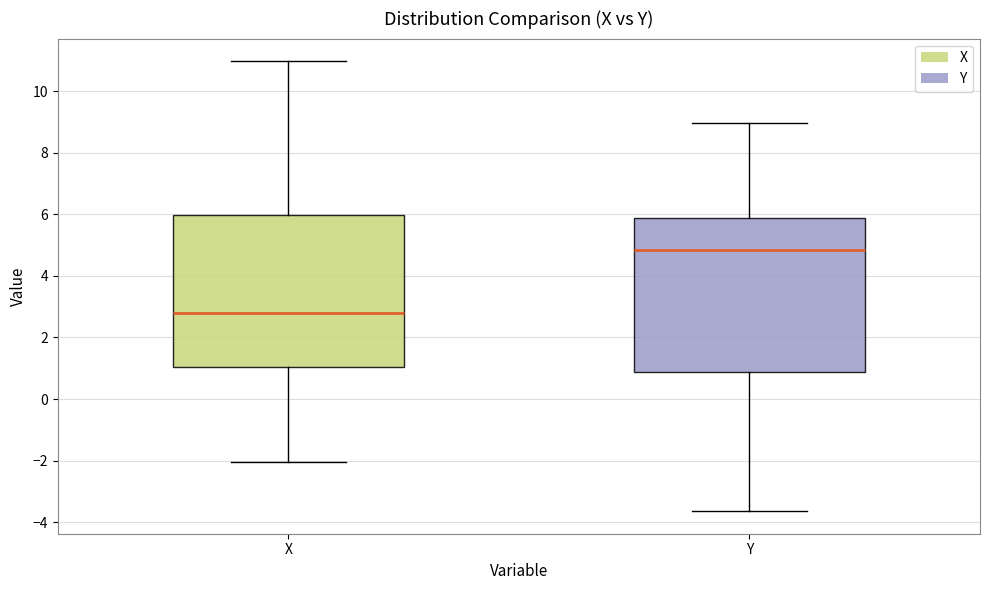

Where is the lower edge of the box for Y on the y-axis? The values are not printed on the chart, so give them approximately, as read against the axis.

0.8